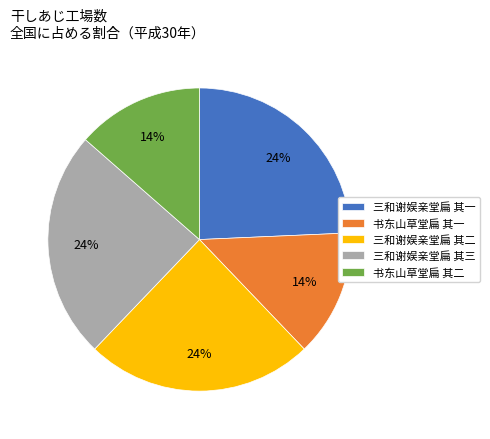

The 三和谢娱亲堂扁 其一 slice represents 24% of the pie. True or false?

True